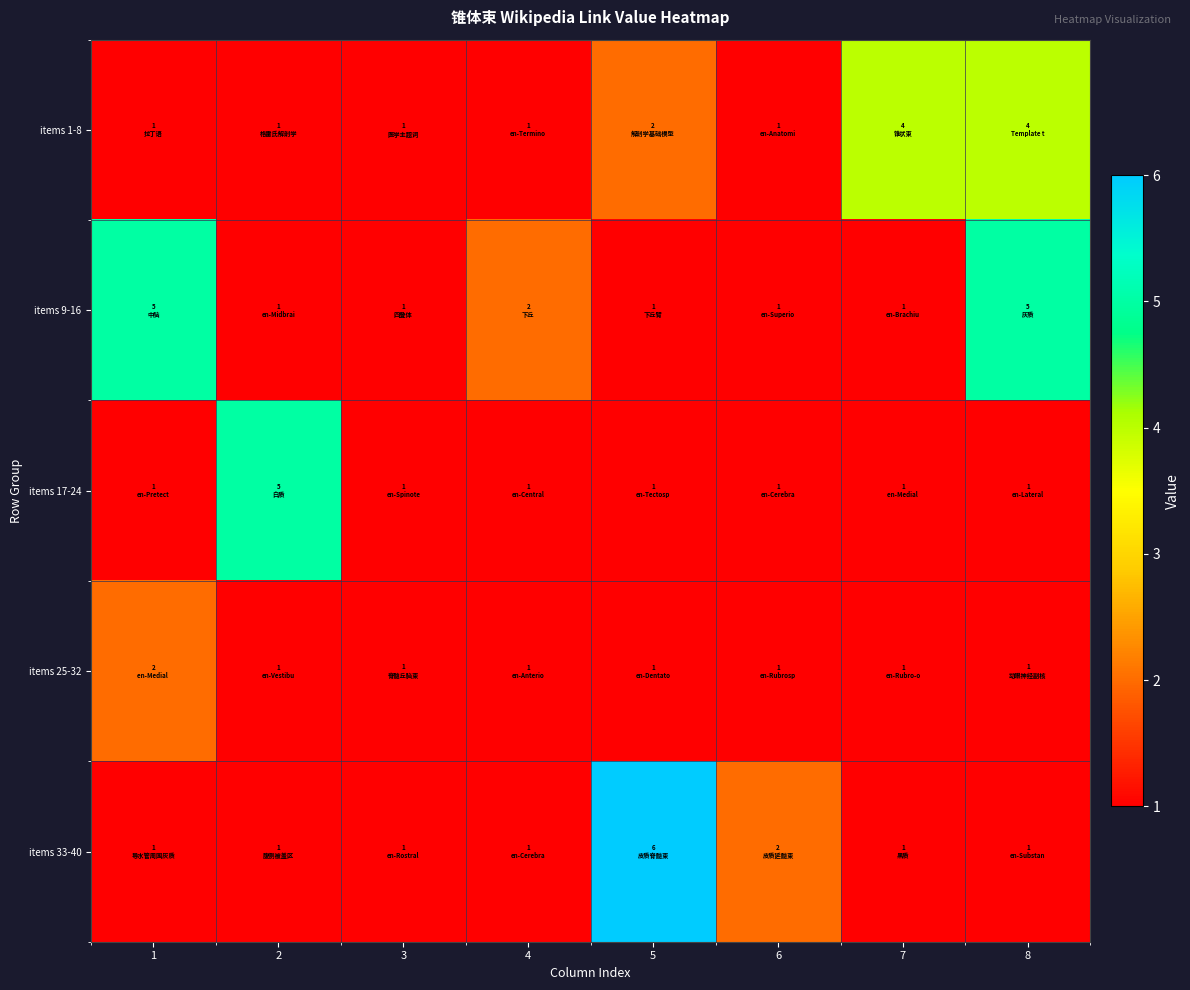

Reading right to left, list all the values displayed in this chart.

items 1-8: 8=4	7=4	6=1	5=2	4=1	3=1	2=1	1=1
items 9-16: 8=5	7=1	6=1	5=1	4=2	3=1	2=1	1=5
items 17-24: 8=1	7=1	6=1	5=1	4=1	3=1	2=5	1=1
items 25-32: 8=1	7=1	6=1	5=1	4=1	3=1	2=1	1=2
items 33-40: 8=1	7=1	6=2	5=6	4=1	3=1	2=1	1=1